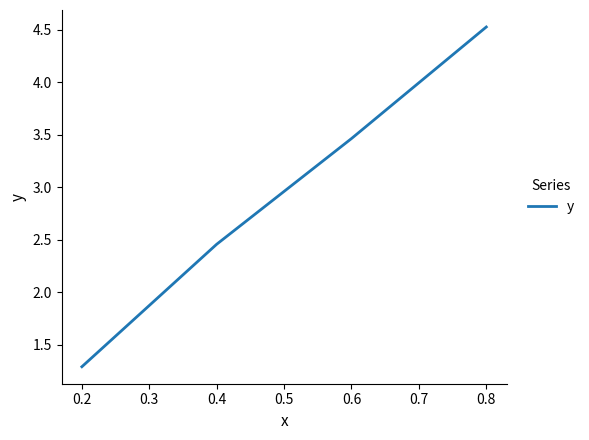

Between 0.4 and 0.6, which is larger?

0.6